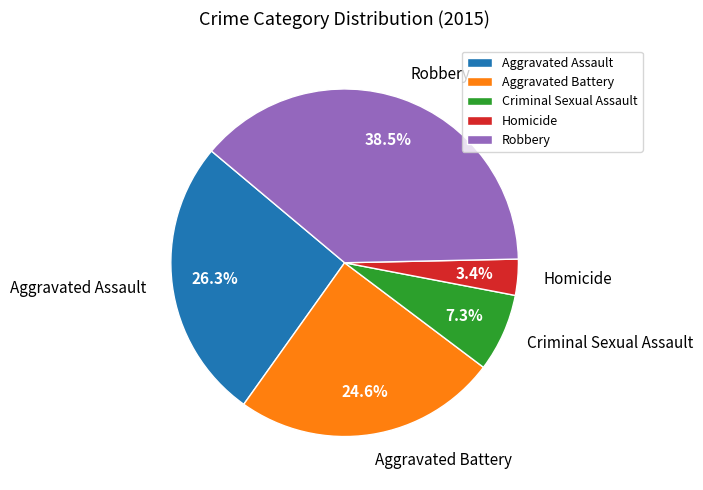

To the nearest percent, what portion does Aggravated Assault represent?

26%